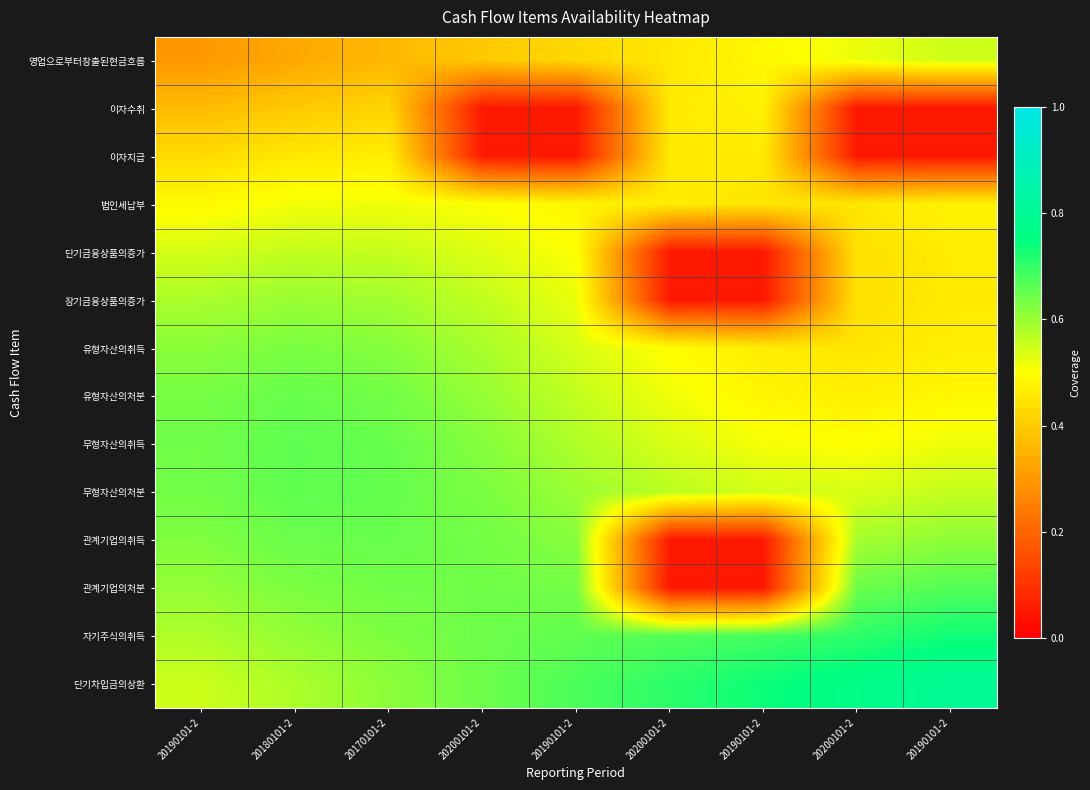

Which has a higher value, 20180101-2 or 20170101-2?

20170101-2